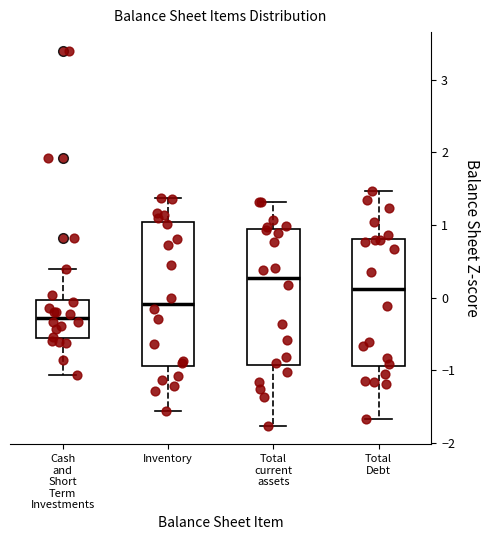

Which box is the tallest, from its lower edge to its upper edge?

Inventory